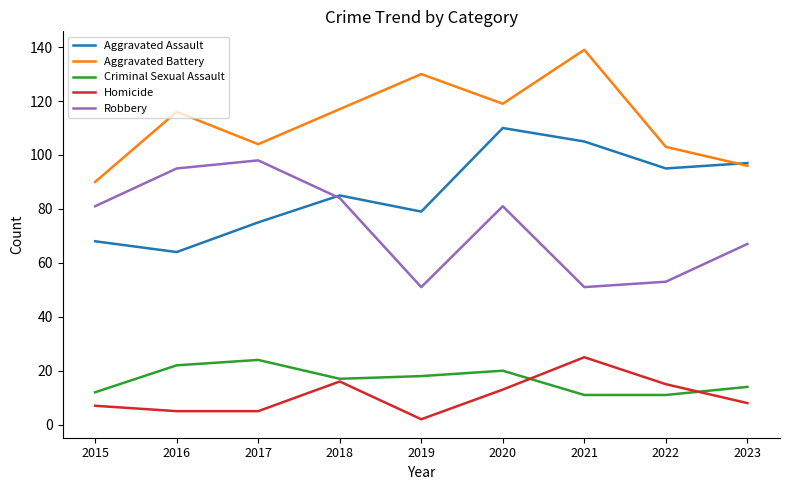

At which category is the sum across all series the highest?

2020